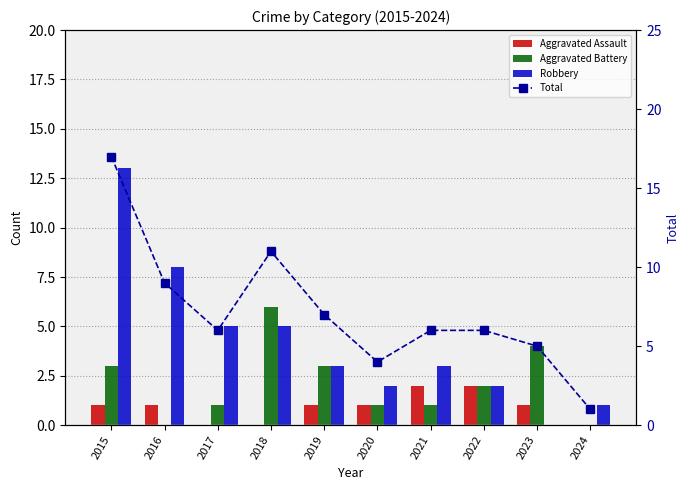

What are all the series names shown in the legend?

Aggravated Assault, Aggravated Battery, Robbery, Total